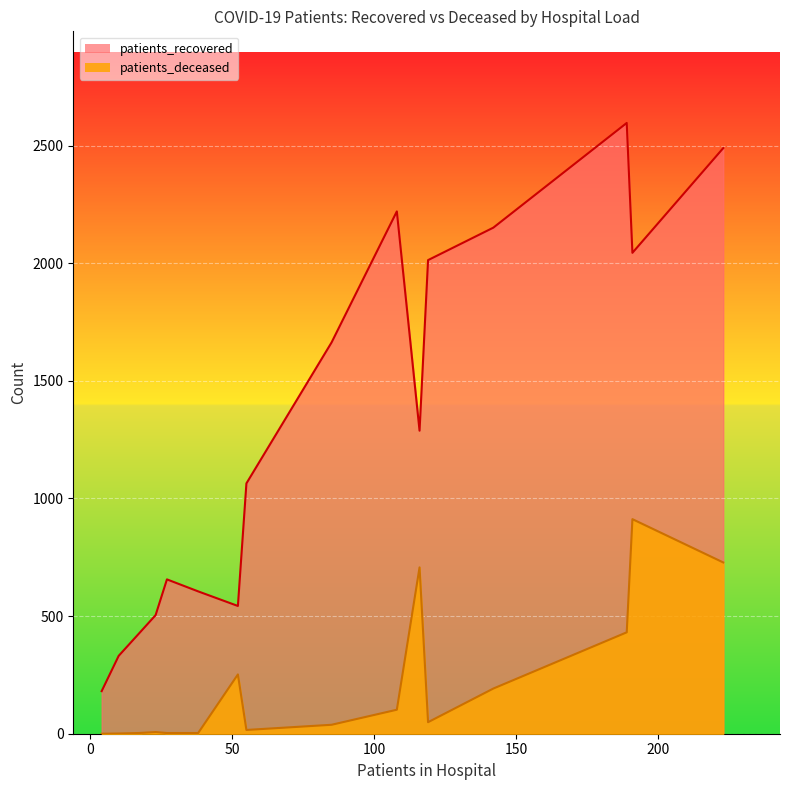

What is the highest value of the patients_deceased series?

912